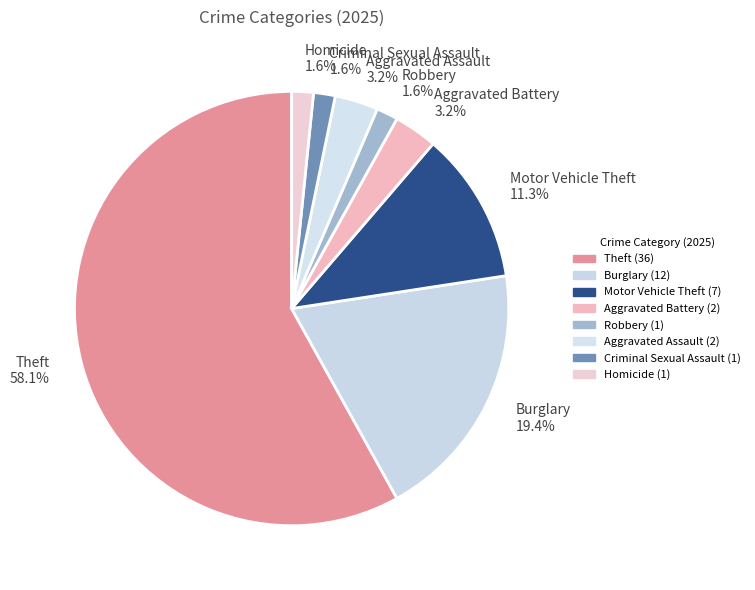

Which category has the biggest portion of the pie?

Theft 58.1%